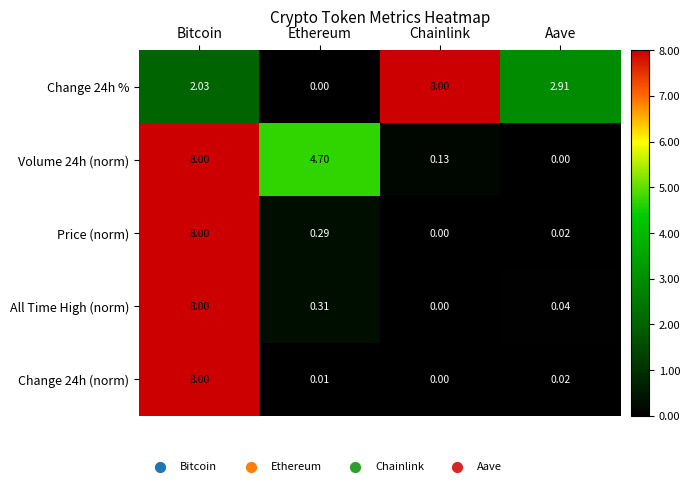

At which label is All Time High (norm) closest to 4?

Ethereum